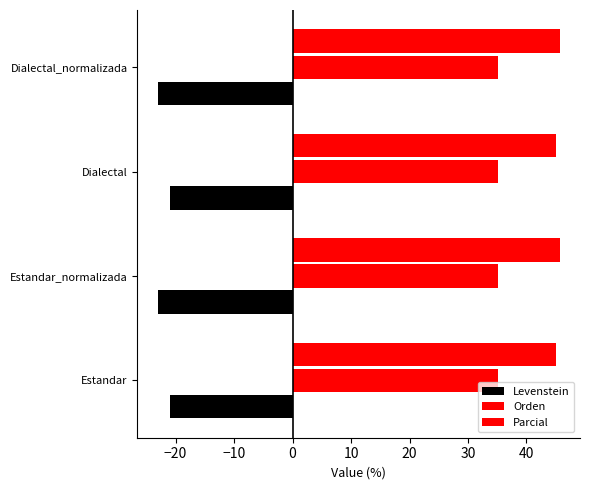

What is the difference between the maximum and minimum values in the Parcial series?

0.7